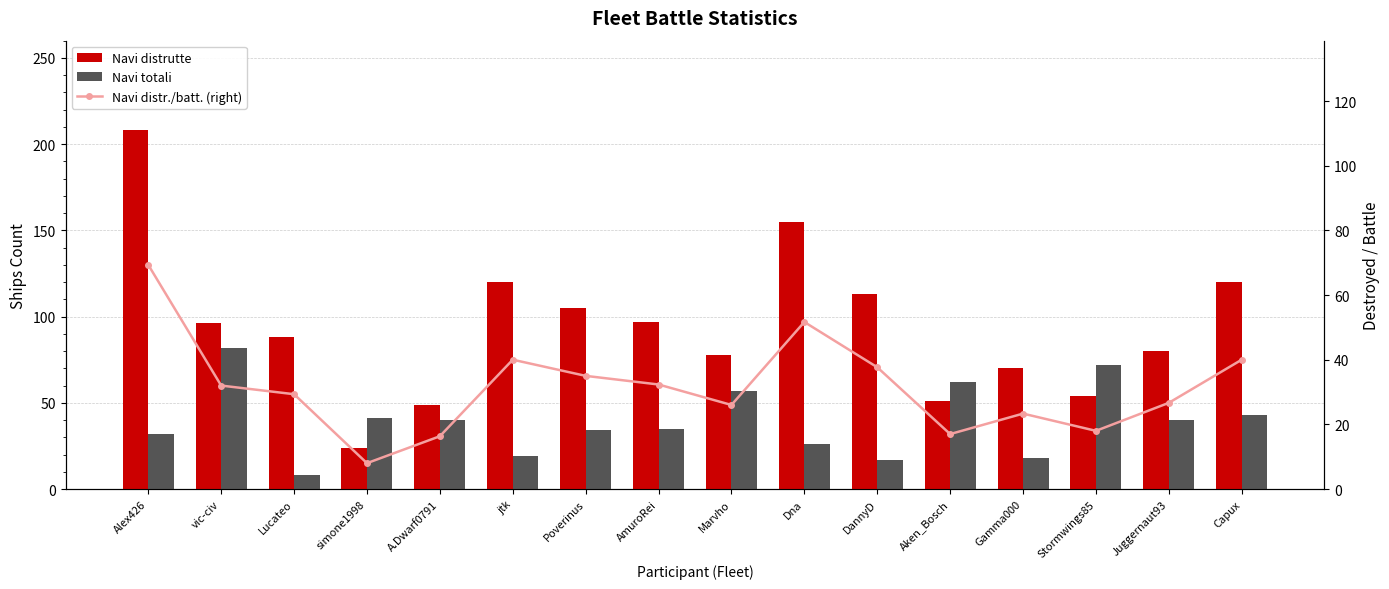

What is the label of the 5th bar from the right?

Aken_Bosch